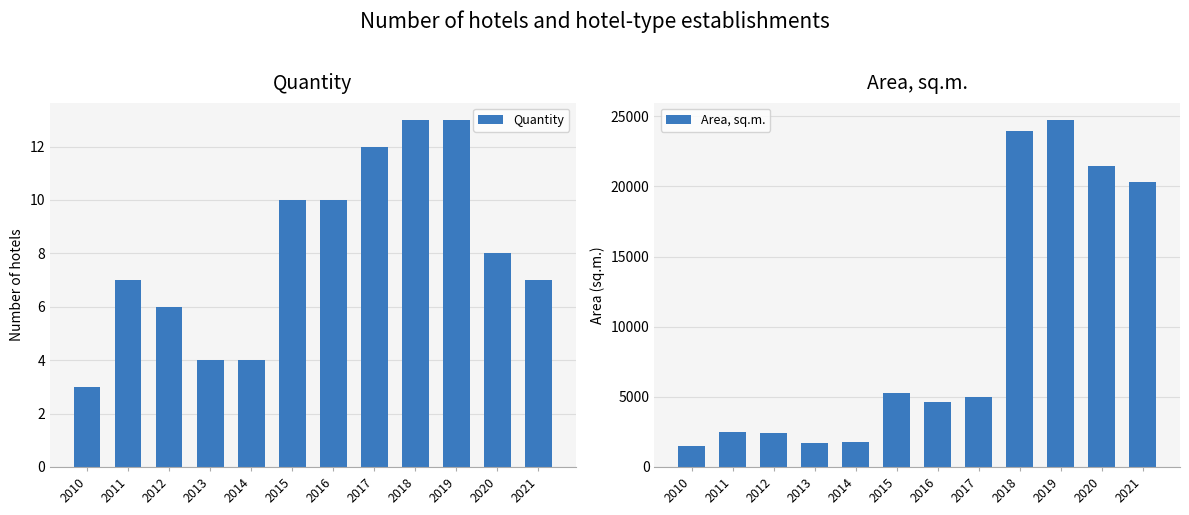

How many data points in Quantity are less than 8?

6